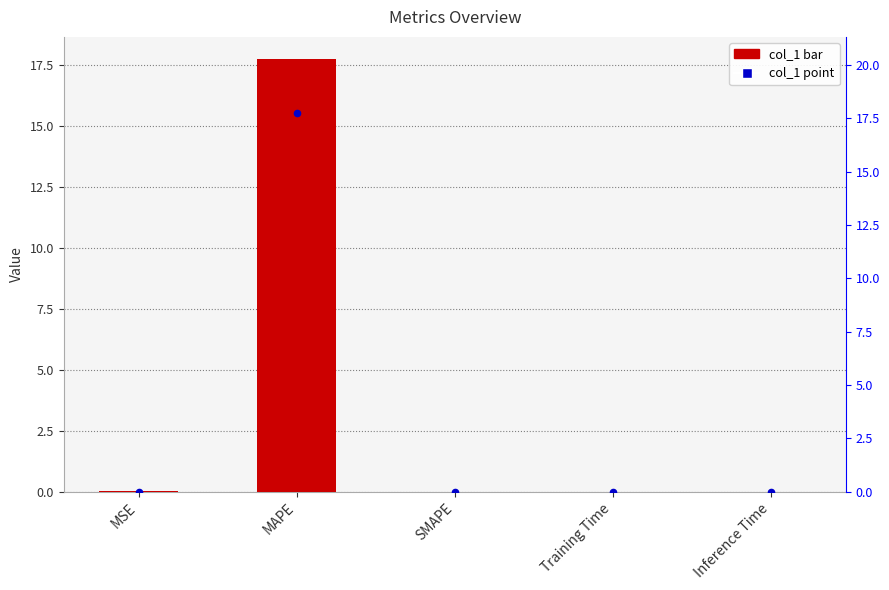

Which series has the largest total across all categories?

col_1